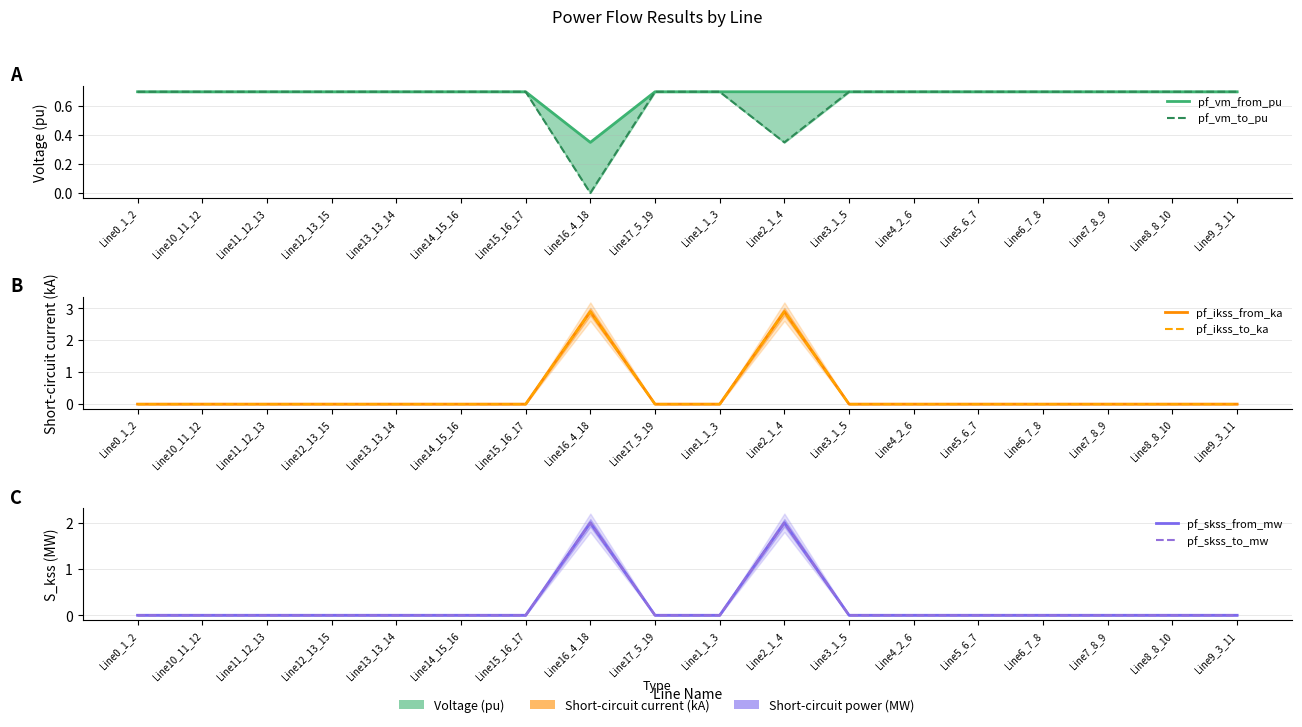

Reading left to right, what are all the values shown in this chart?

pf_vm_from_pu: Line0_1_2=0.7	Line10_11_12=0.7	Line11_12_13=0.7	Line12_13_15=0.7	Line13_13_14=0.7	Line14_15_16=0.7	Line15_16_17=0.7	Line16_4_18=0.3	Line17_5_19=0.7	Line1_1_3=0.7	Line2_1_4=0.7	Line3_1_5=0.7	Line4_2_6=0.7	Line5_6_7=0.7	Line6_7_8=0.7	Line7_8_9=0.7	Line8_8_10=0.7	Line9_3_11=0.7
pf_vm_to_pu: Line0_1_2=0.7	Line10_11_12=0.7	Line11_12_13=0.7	Line12_13_15=0.7	Line13_13_14=0.7	Line14_15_16=0.7	Line15_16_17=0.7	Line16_4_18=0.0	Line17_5_19=0.7	Line1_1_3=0.7	Line2_1_4=0.3	Line3_1_5=0.7	Line4_2_6=0.7	Line5_6_7=0.7	Line6_7_8=0.7	Line7_8_9=0.7	Line8_8_10=0.7	Line9_3_11=0.7
pf_ikss_from_ka: Line0_1_2=0.0	Line10_11_12=0.0	Line11_12_13=0.0	Line12_13_15=0.0	Line13_13_14=0.0	Line14_15_16=0.0	Line15_16_17=0.0	Line16_4_18=2.9	Line17_5_19=0.0	Line1_1_3=0.0	Line2_1_4=2.9	Line3_1_5=0.0	Line4_2_6=0.0	Line5_6_7=0.0	Line6_7_8=0.0	Line7_8_9=0.0	Line8_8_10=0.0	Line9_3_11=0.0
pf_ikss_to_ka: Line0_1_2=0.0	Line10_11_12=0.0	Line11_12_13=0.0	Line12_13_15=0.0	Line13_13_14=0.0	Line14_15_16=0.0	Line15_16_17=0.0	Line16_4_18=2.9	Line17_5_19=0.0	Line1_1_3=0.0	Line2_1_4=2.9	Line3_1_5=0.0	Line4_2_6=0.0	Line5_6_7=0.0	Line6_7_8=0.0	Line7_8_9=0.0	Line8_8_10=0.0	Line9_3_11=0.0
pf_skss_from_mw: Line0_1_2=0.0	Line10_11_12=0.0	Line11_12_13=0.0	Line12_13_15=0.0	Line13_13_14=0.0	Line14_15_16=0.0	Line15_16_17=0.0	Line16_4_18=2.0	Line17_5_19=0.0	Line1_1_3=0.0	Line2_1_4=2.0	Line3_1_5=0.0	Line4_2_6=0.0	Line5_6_7=0.0	Line6_7_8=0.0	Line7_8_9=0.0	Line8_8_10=0.0	Line9_3_11=0.0
pf_skss_to_mw: Line0_1_2=0.0	Line10_11_12=0.0	Line11_12_13=0.0	Line12_13_15=0.0	Line13_13_14=0.0	Line14_15_16=0.0	Line15_16_17=0.0	Line16_4_18=2.0	Line17_5_19=0.0	Line1_1_3=0.0	Line2_1_4=2.0	Line3_1_5=0.0	Line4_2_6=0.0	Line5_6_7=0.0	Line6_7_8=0.0	Line7_8_9=0.0	Line8_8_10=0.0	Line9_3_11=0.0